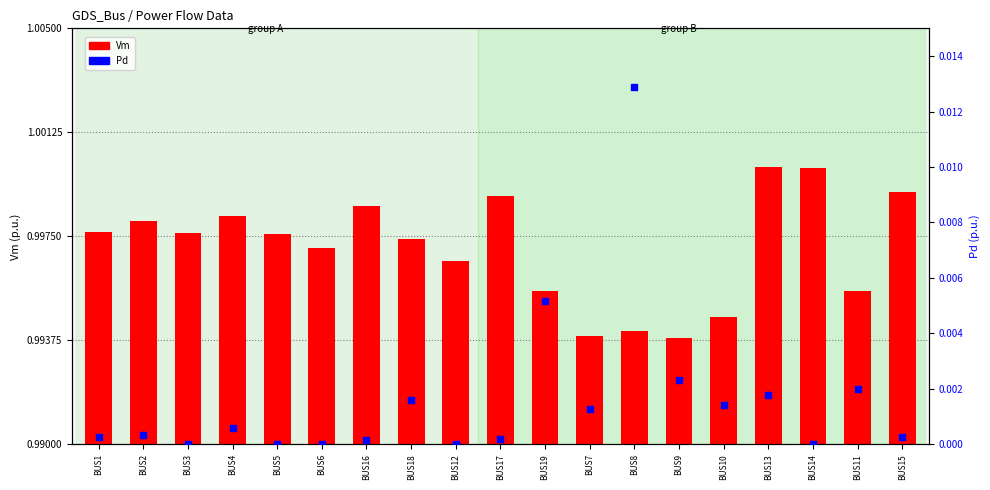

Which series has the largest Y range (max minus min)?

Pd